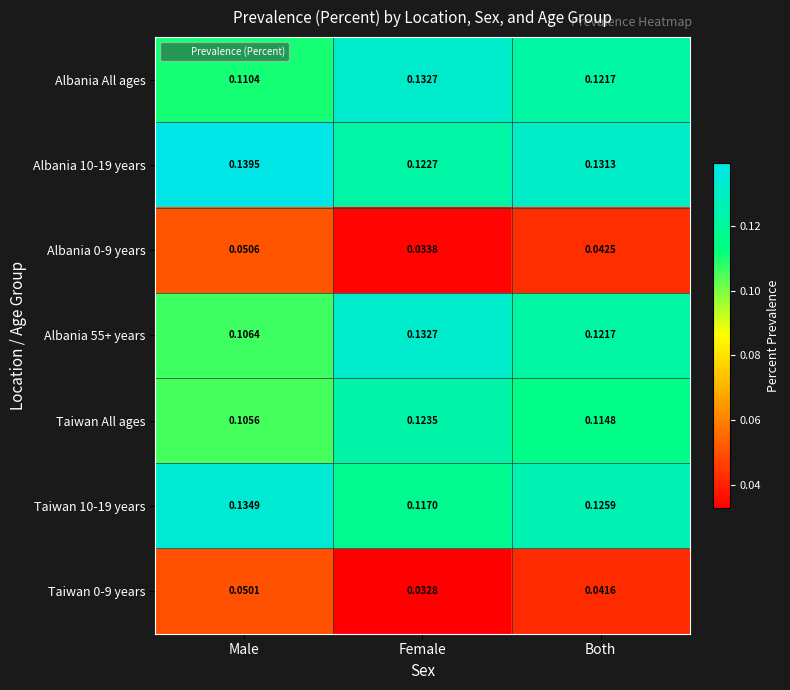

Where is Albania 10-19 years nearest to the value 0?

Female